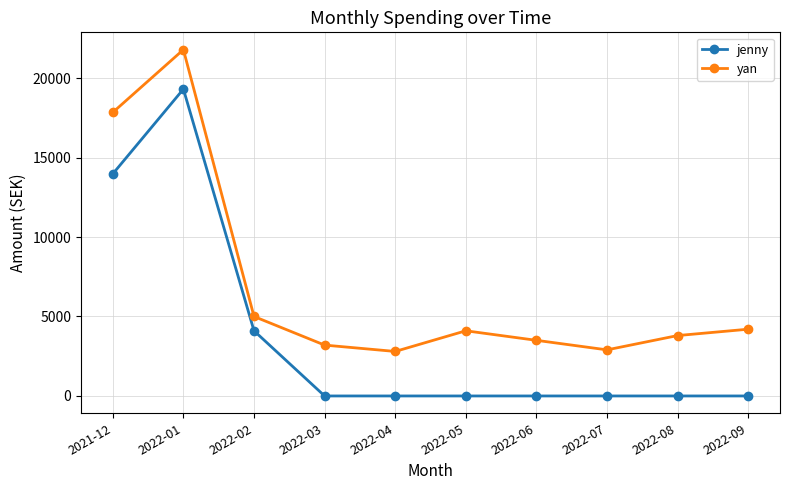

What is the label of the 10th point from the left?

2022-09